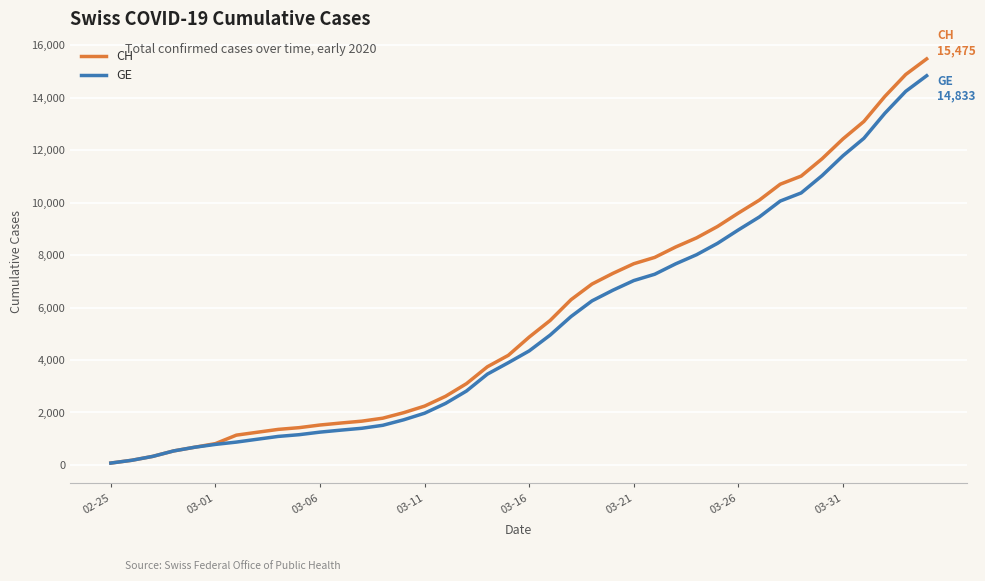

What is the sum of all CH values?

227677